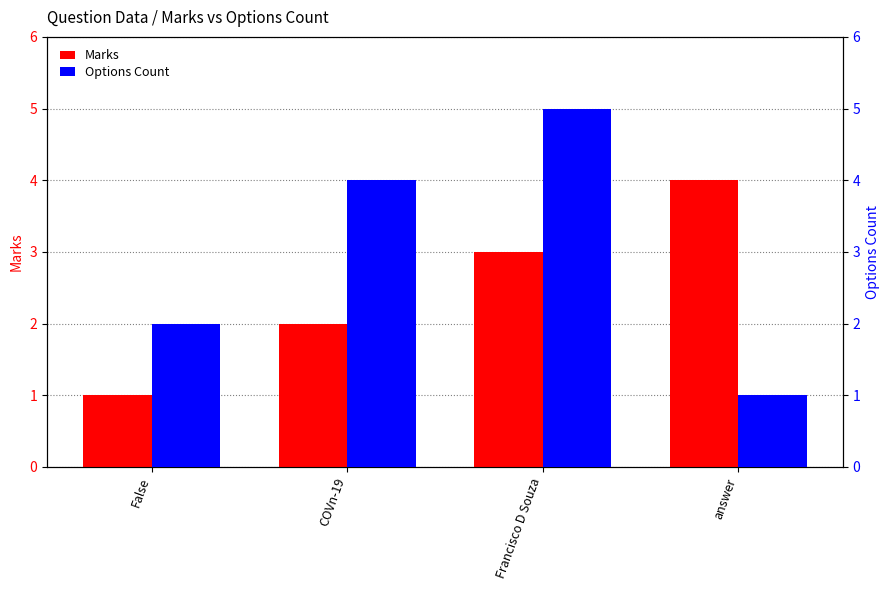

What is the spread (max minus min) of values at Francisco D Souza?

2